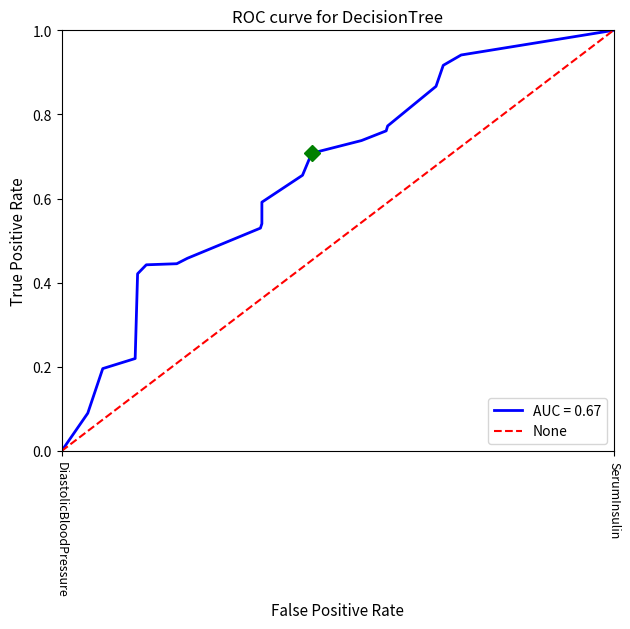

Which label corresponds to the smallest value in the chart?

DiastolicBloodPressure